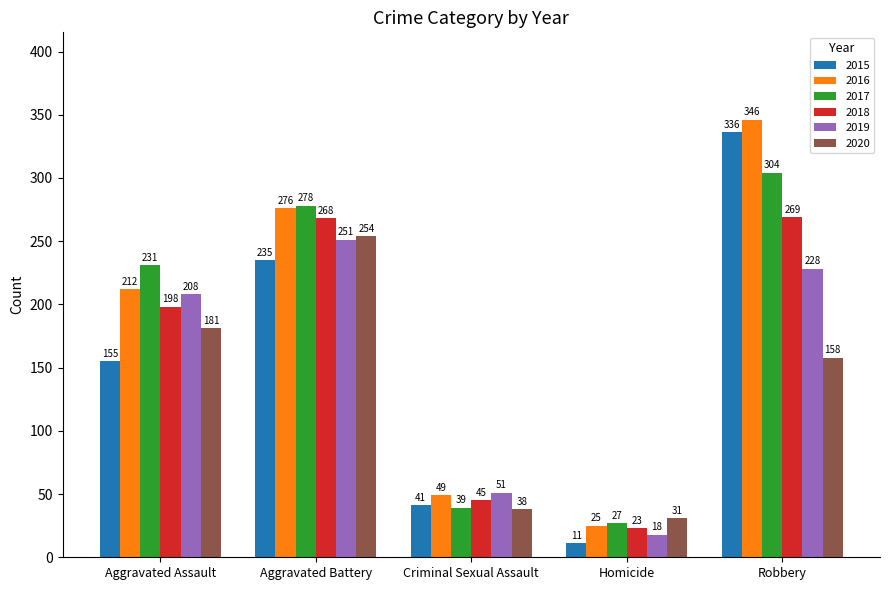

What is the label of the 5th bar from the left?

Robbery